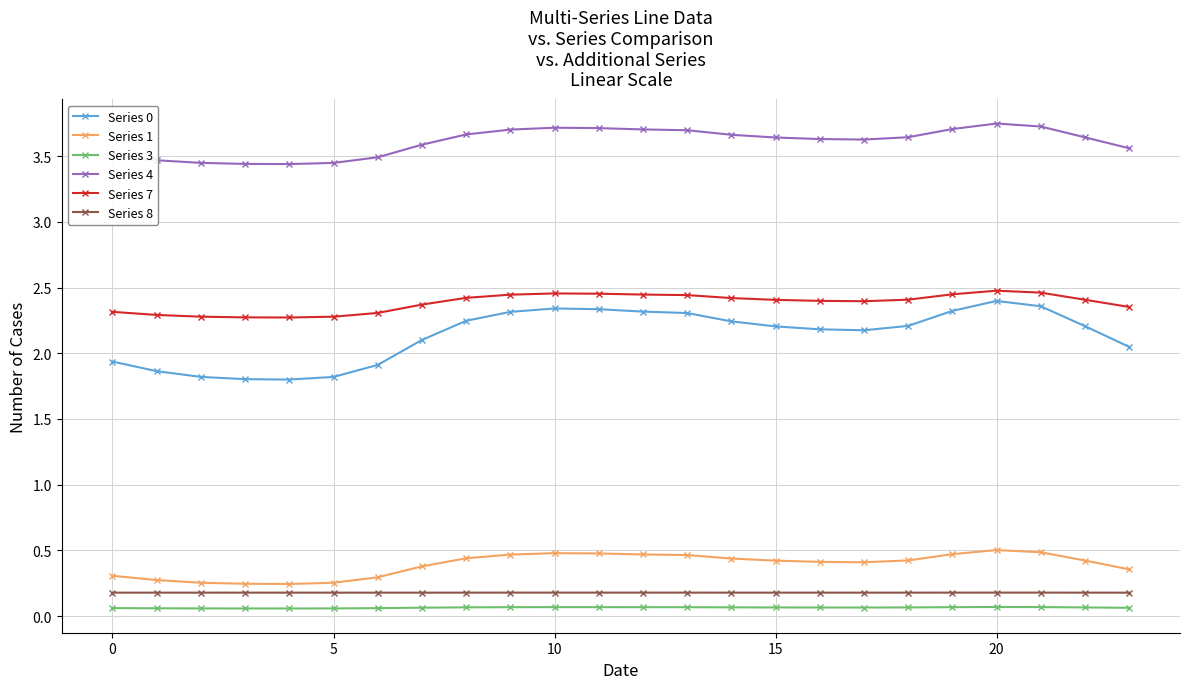

True or false: Series 4 and Series 0 intersect in this chart.

False